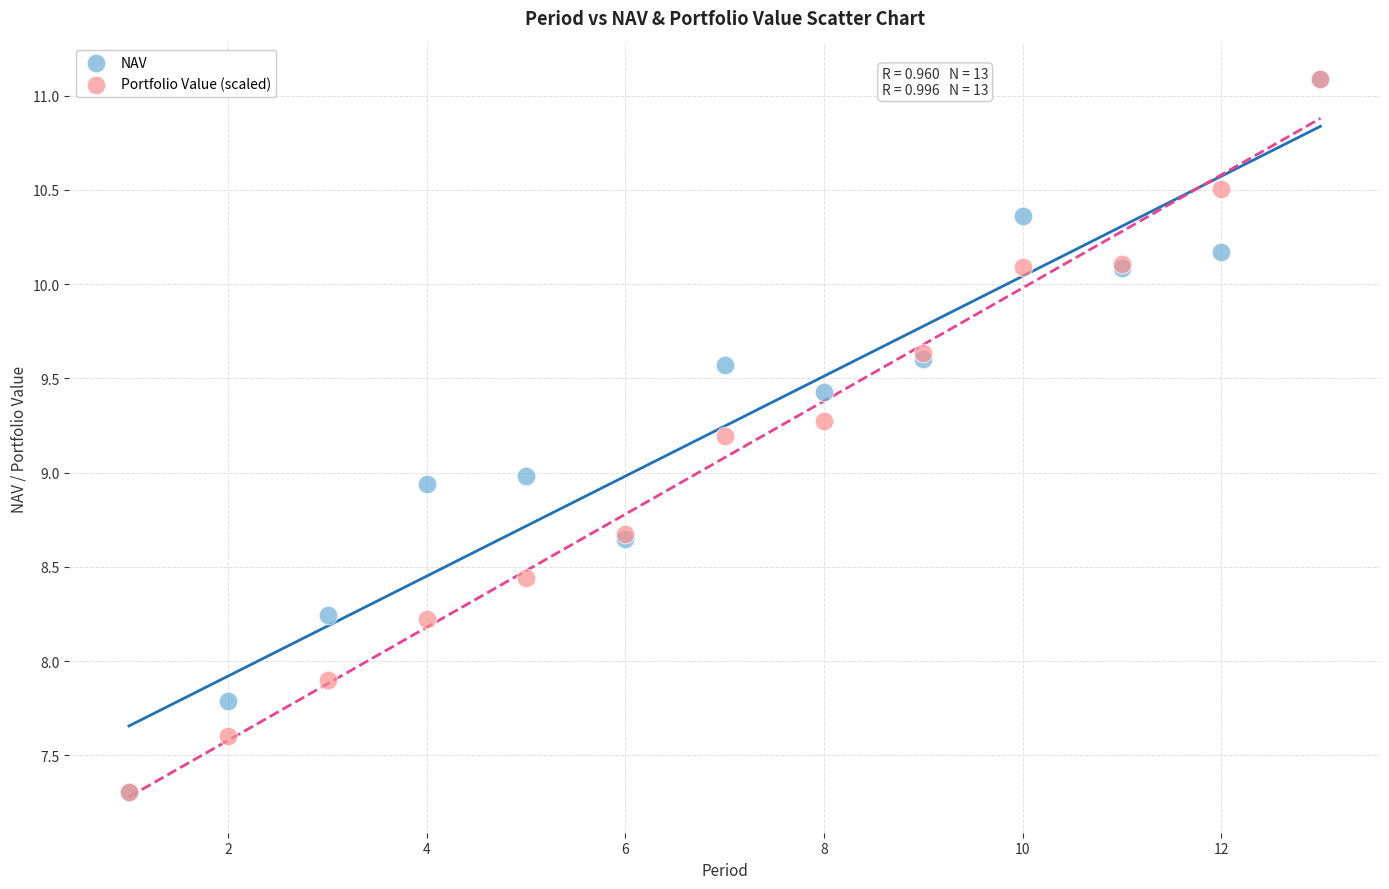

What are all the series names shown in the legend?

NAV, Portfolio Value (scaled)